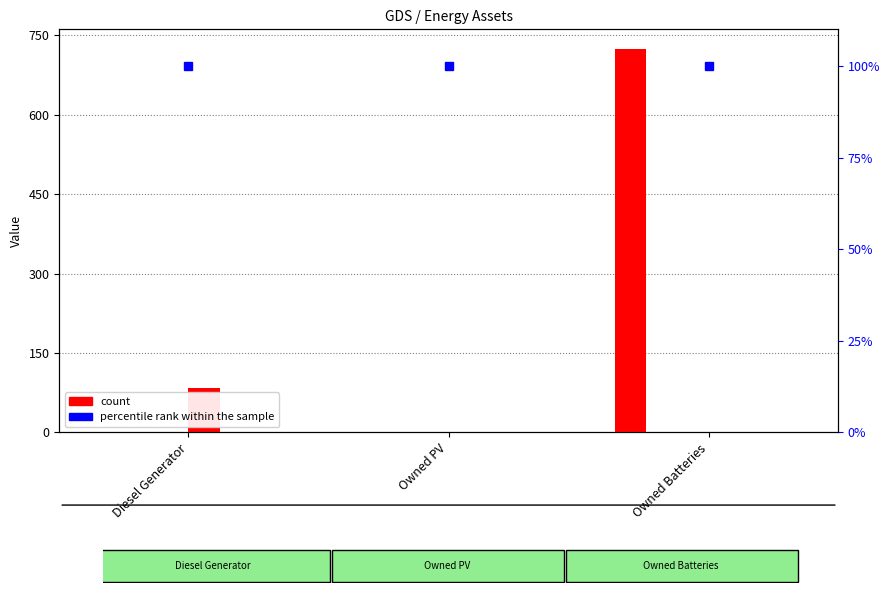

Count the col_1 values in the range 0 to 725.

3